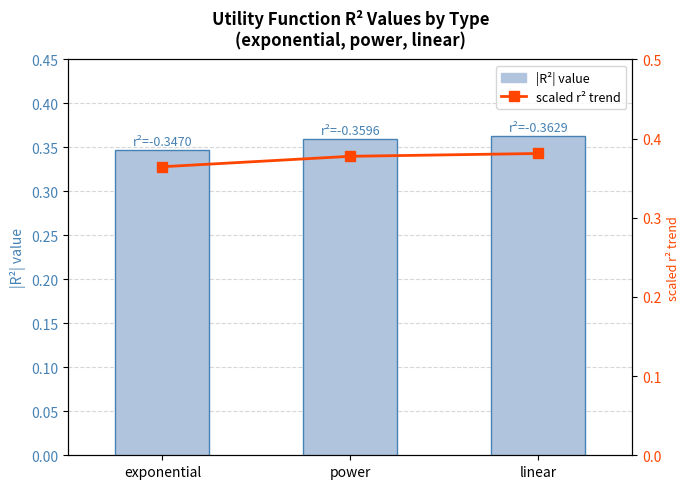

Between power and linear, which is larger?

linear